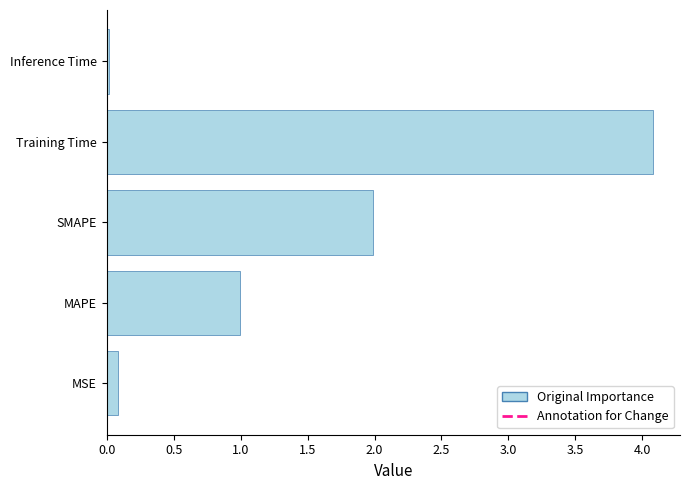

What is the maximum value shown in the chart?

4.1